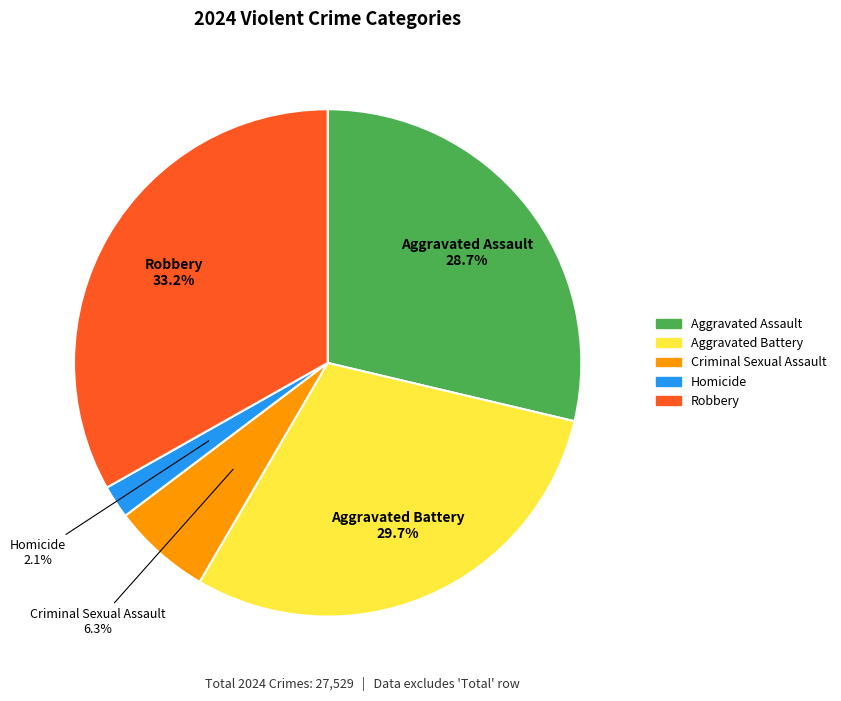

Count the number of slices in the pie.

5